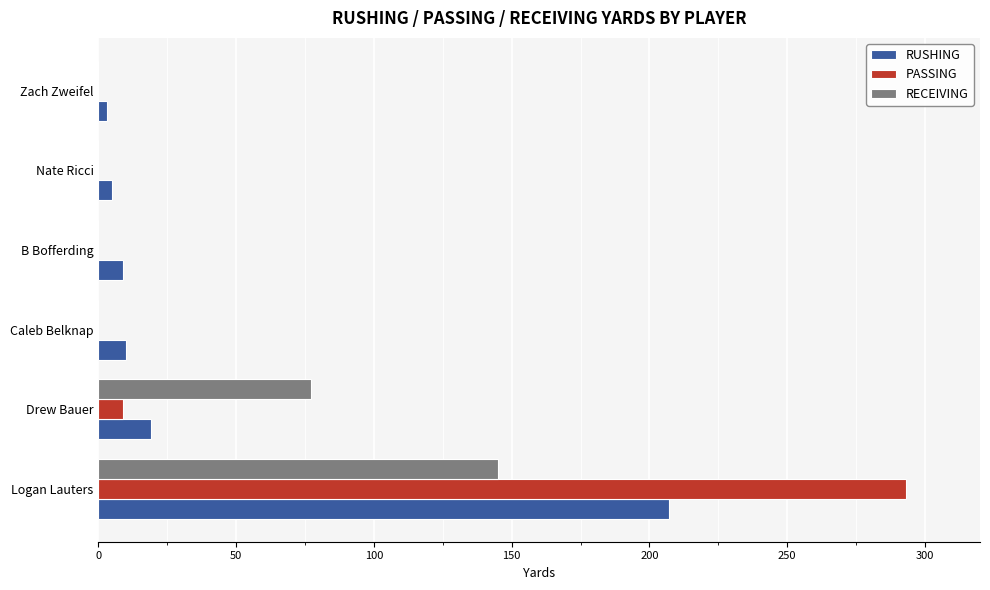

How many distinct data groups are displayed?

3